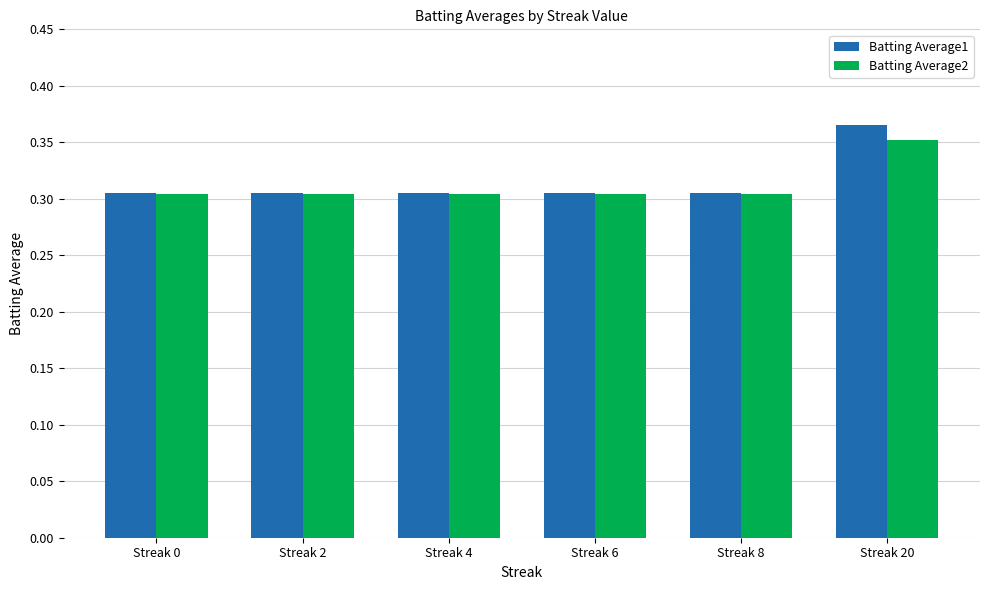

How many bars are there in each group?

2